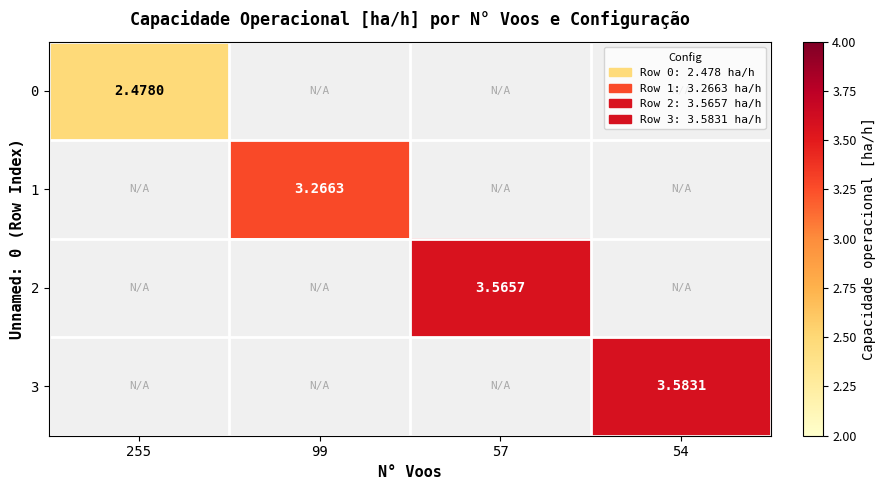

Between 255 and 54, which is larger?

54